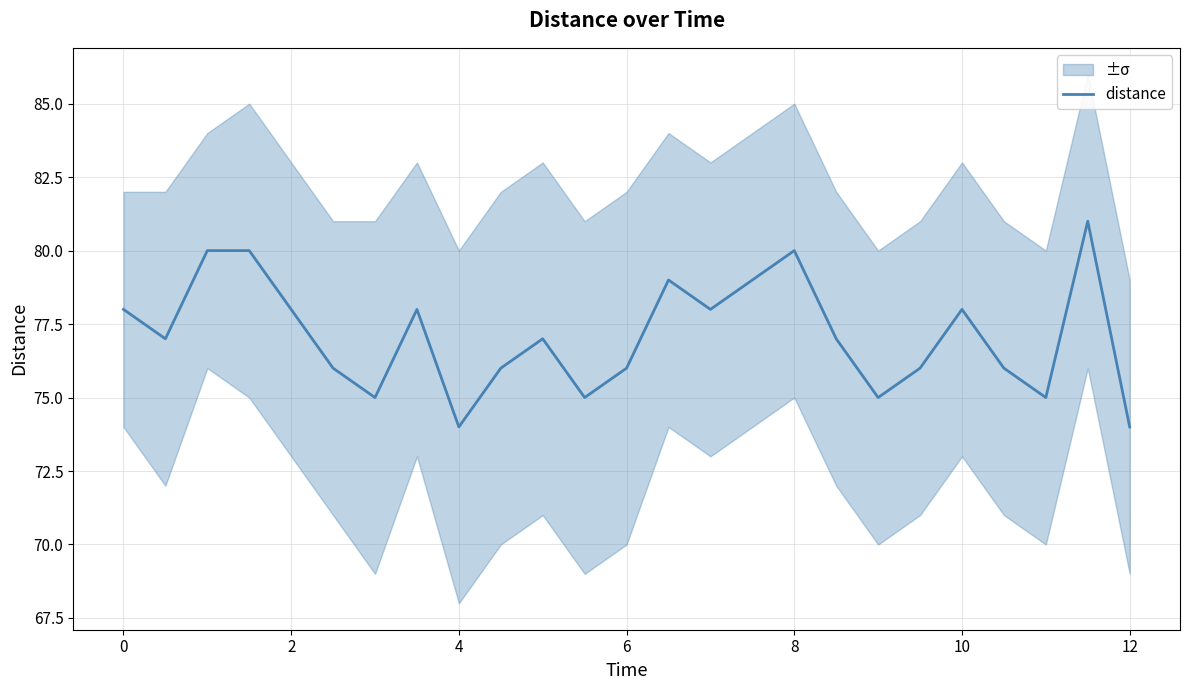

Reading left to right, extract all data points from this chart.

78	77	80	80	78	76	75	78	74	76	77	75	76	79	78	79	80	77	75	76	78	76	75	81	74